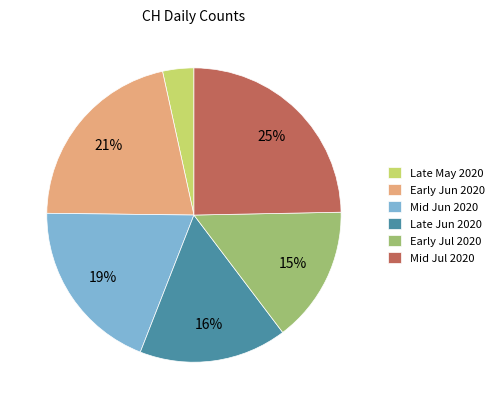

Combined, do Late Jun 2020 and Early Jun 2020 account for over 50%?

No